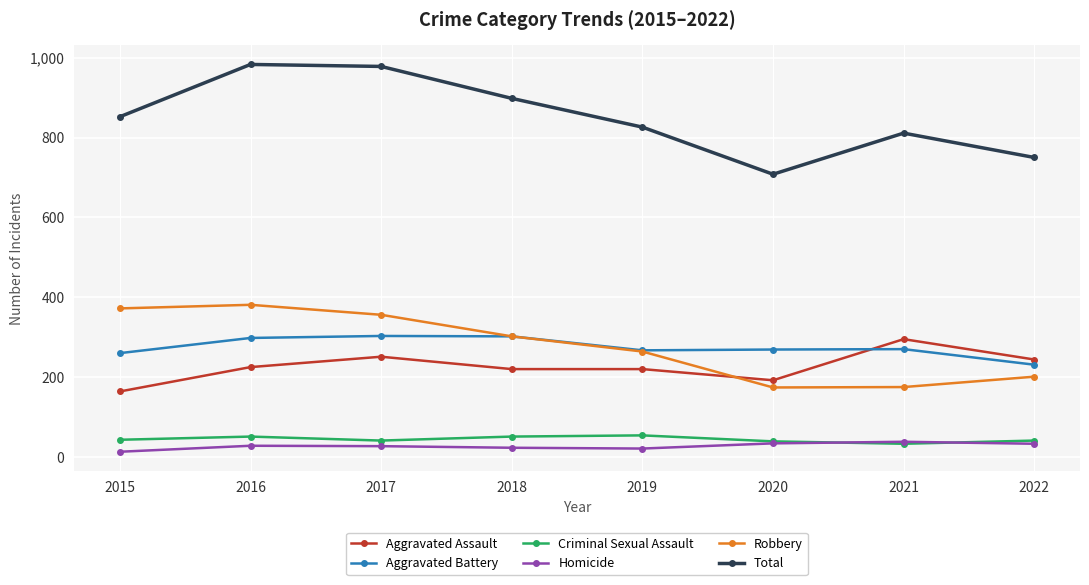

True or false: Aggravated Battery and Total intersect in this chart.

False